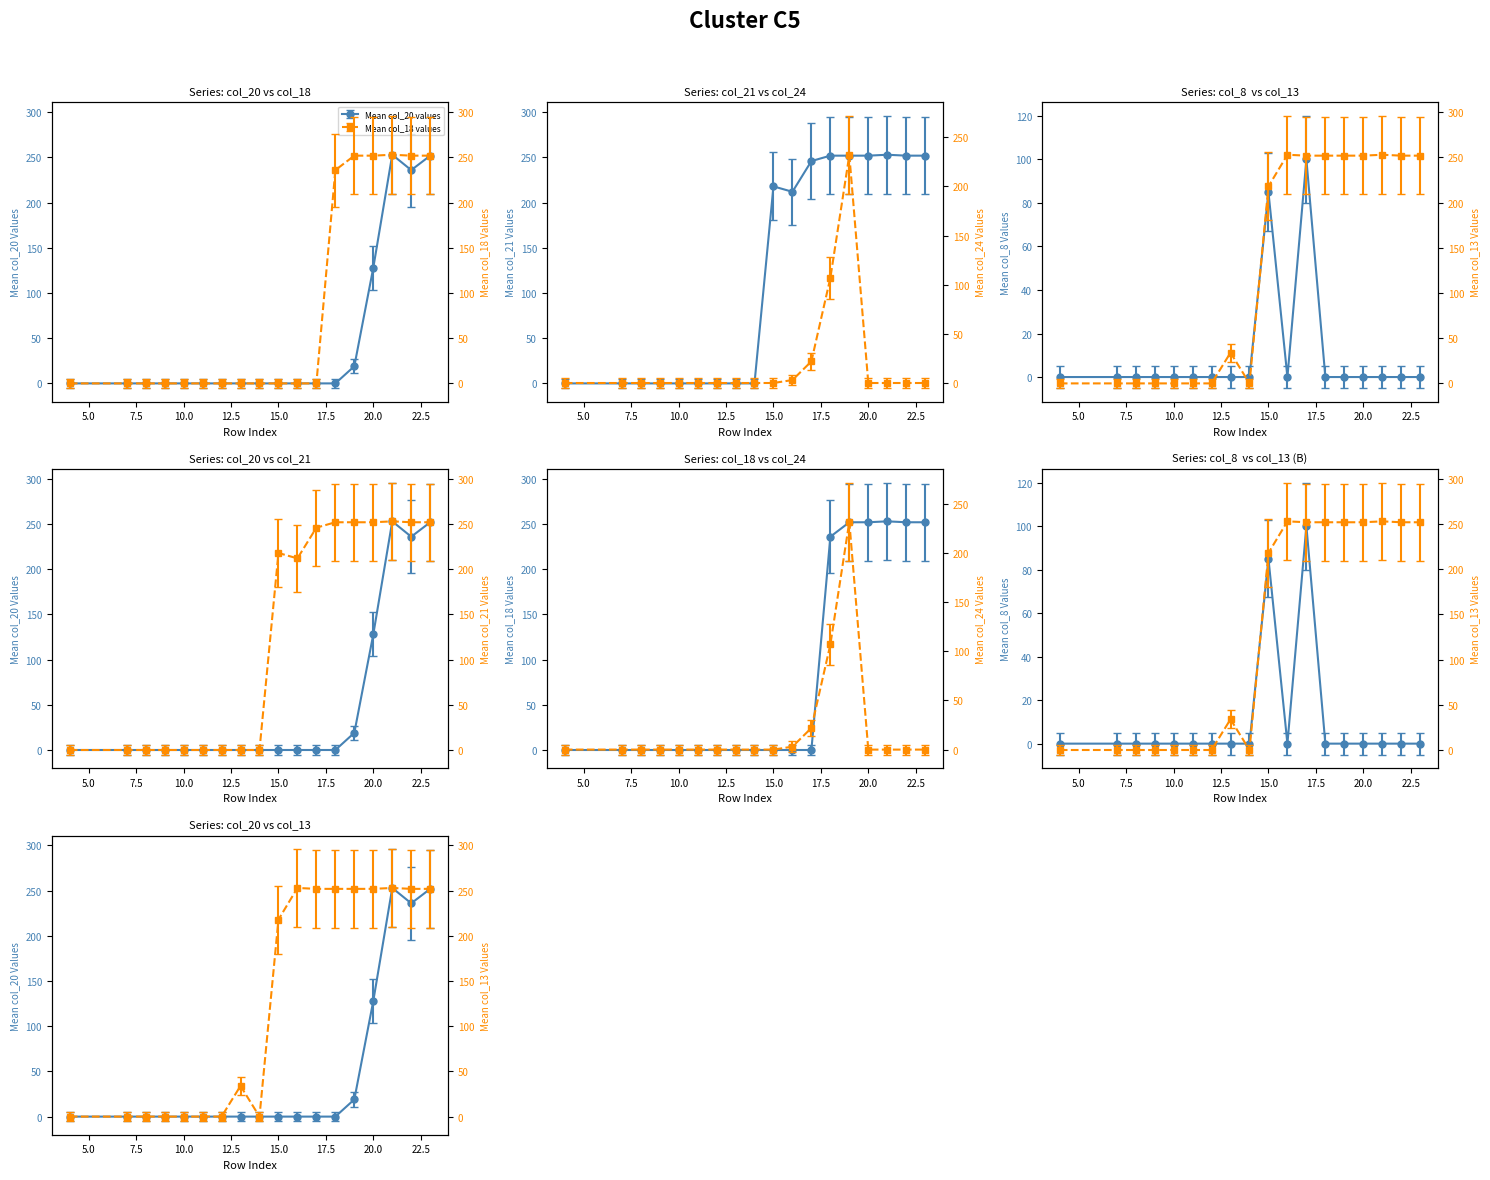

Is it true that col_24 equals -96.5 at 11?

False